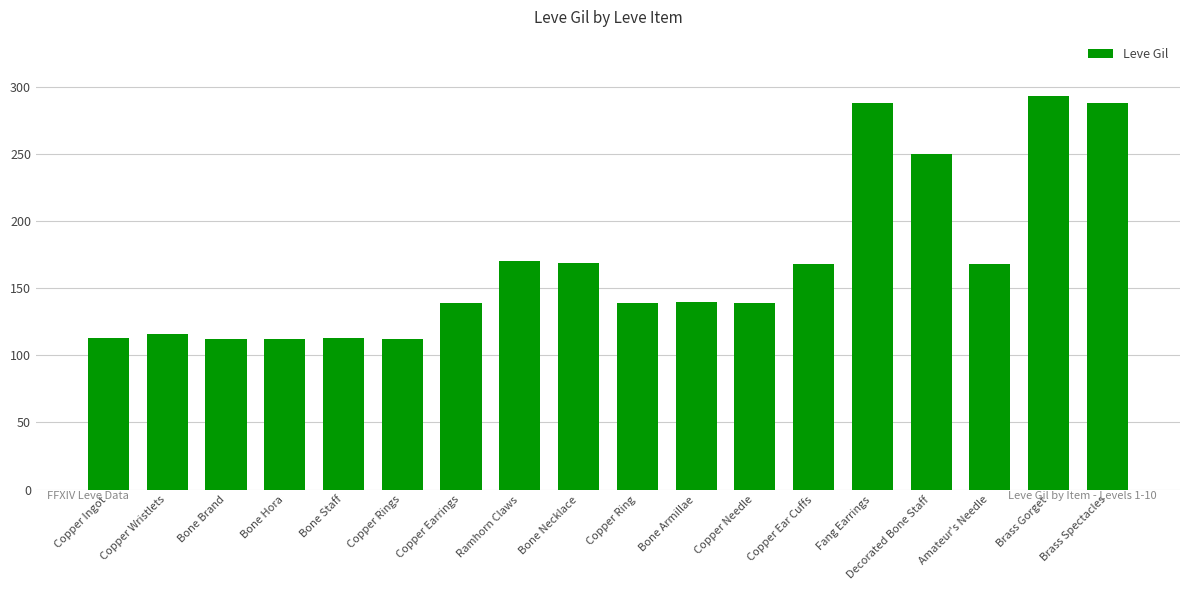

The value at Fang Earrings is 104. True or false?

False